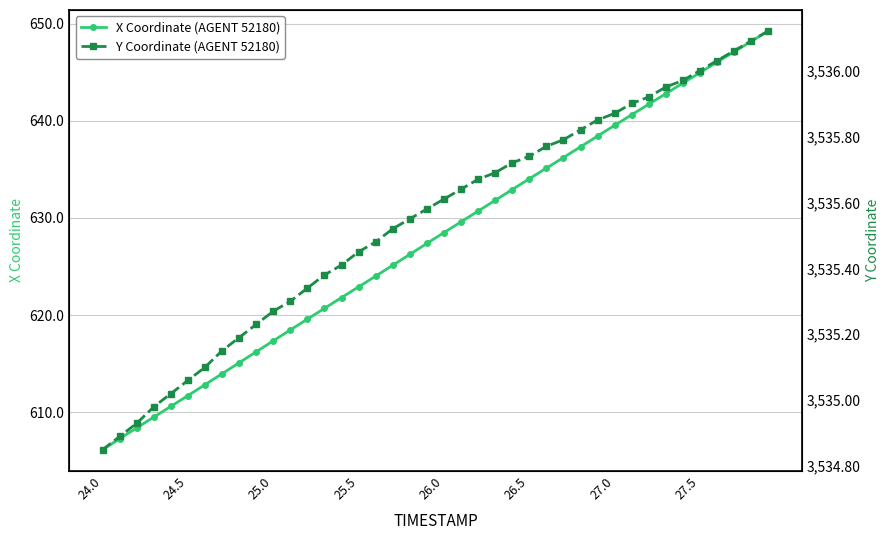

Rank the series by their maximum value, from highest to lowest.

Y Coordinate (AGENT 52180), X Coordinate (AGENT 52180)